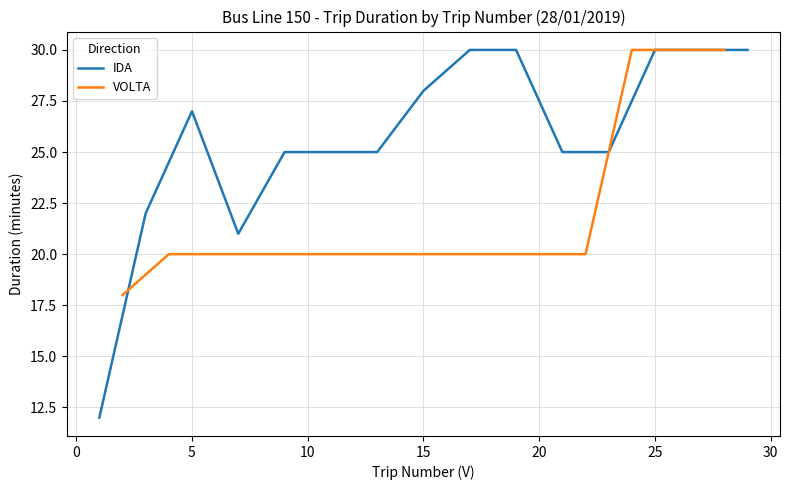

What is the minimum value for IDA?

12